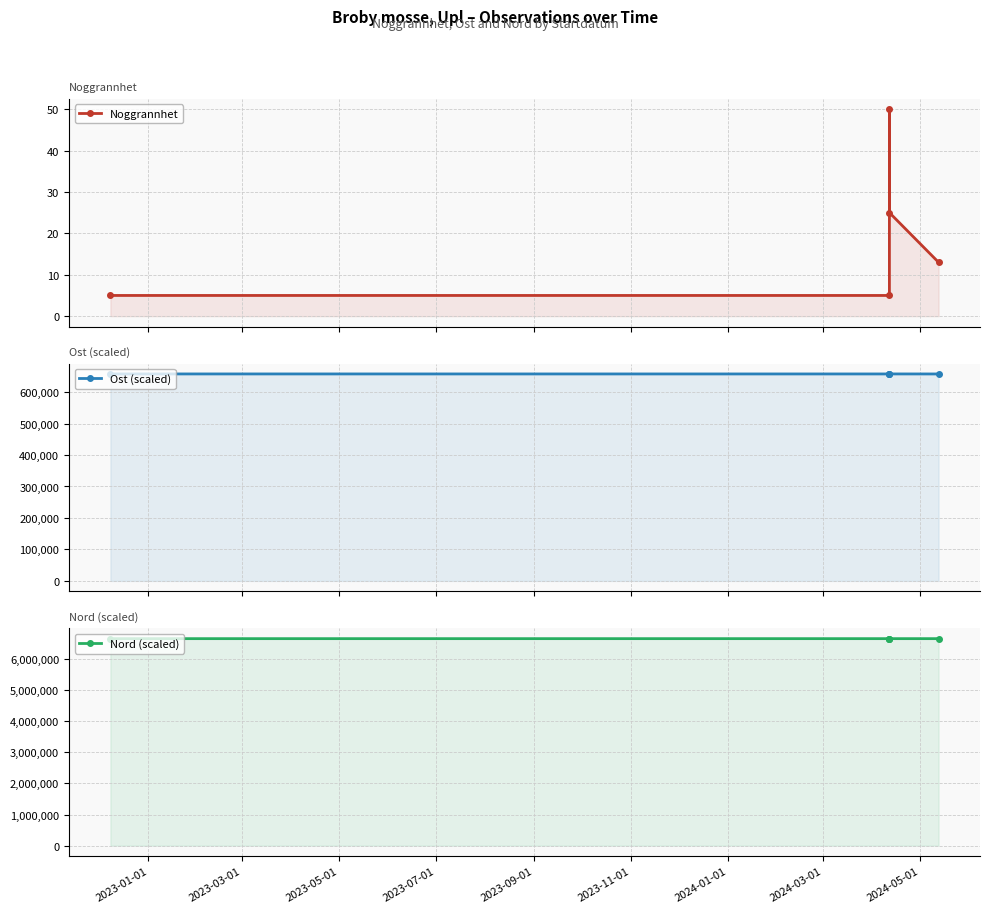

The Nord (scaled) series shows 6642058 at 2023-09-01. True or false?

True